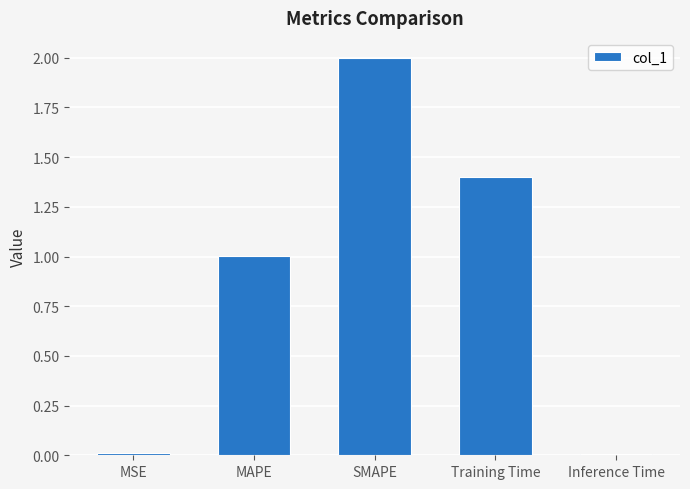

What is the maximum value shown in the chart?

2.0